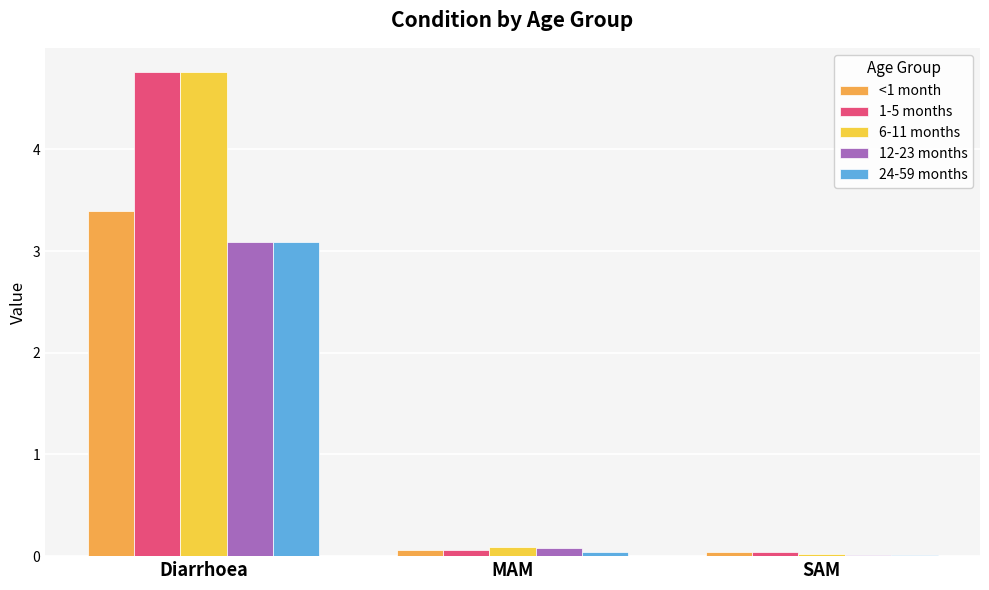

The value of 1-5 months at Diarrhoea is 4.8. True or false?

True